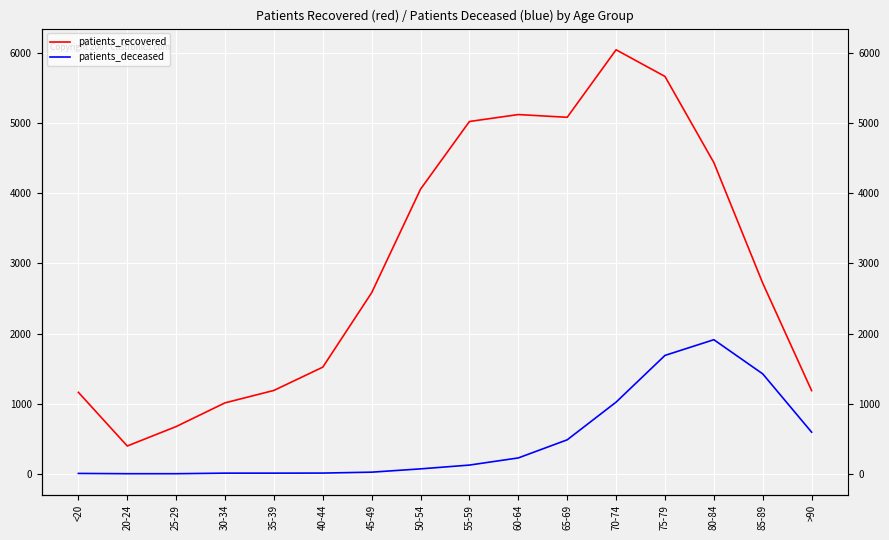

What is the difference between the patients_recovered values at 80-84 and 35-39?

3247